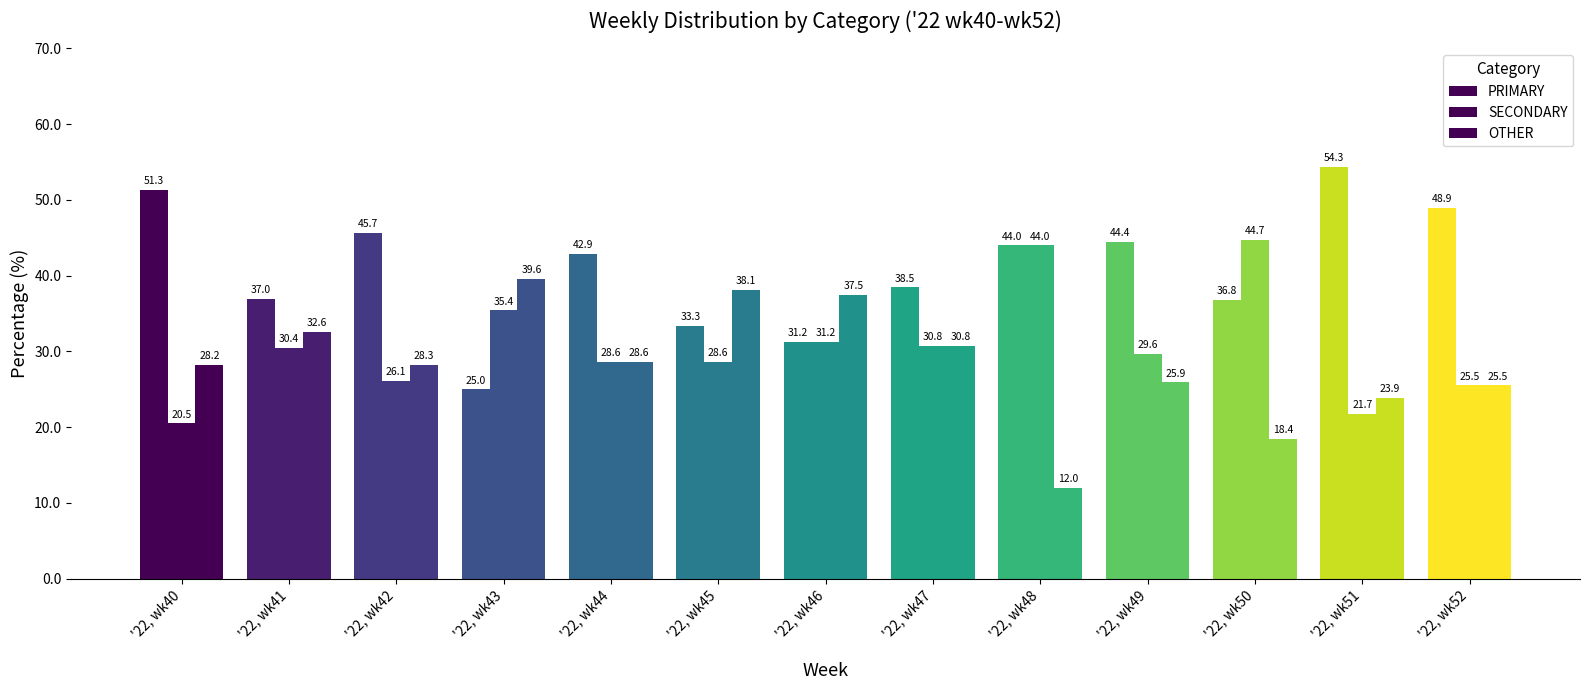

The OTHER series shows 18.4 at '22, wk50. True or false?

True